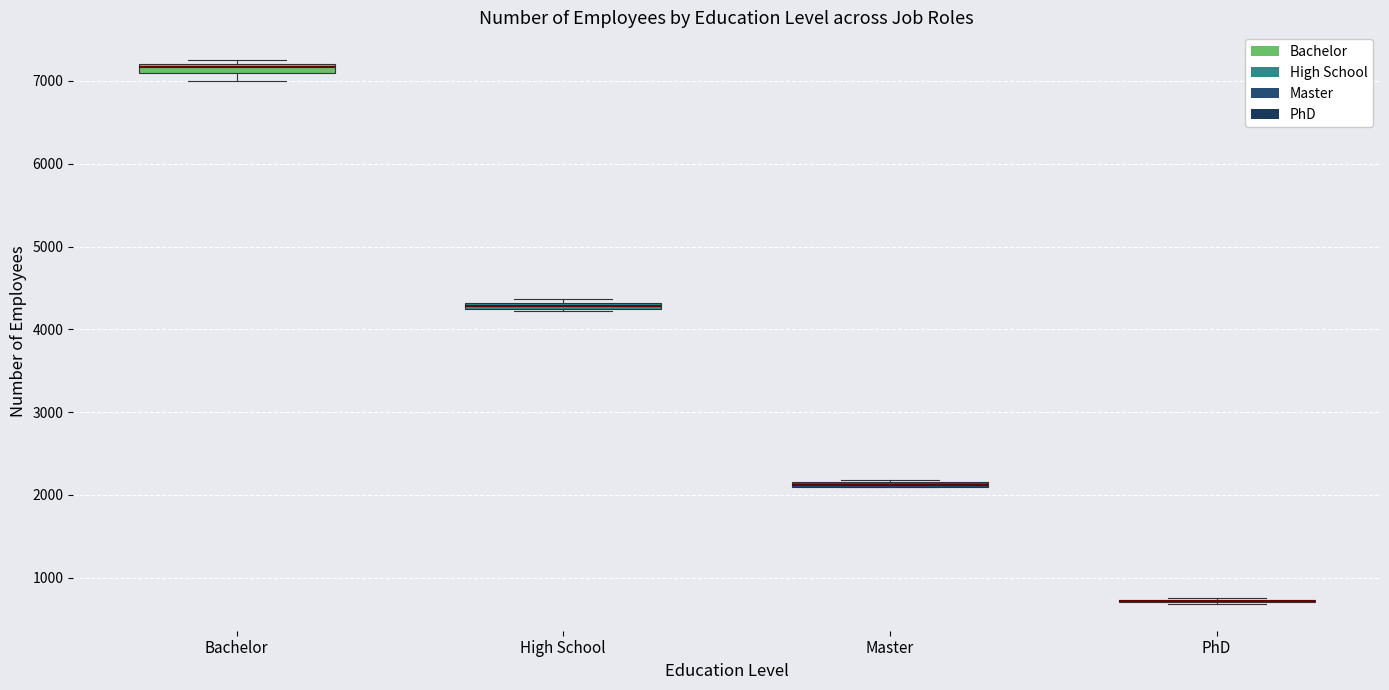

Where is the upper edge of the box for Bachelor on the y-axis? The values are not printed on the chart, so give them approximately, as read against the axis.

7200